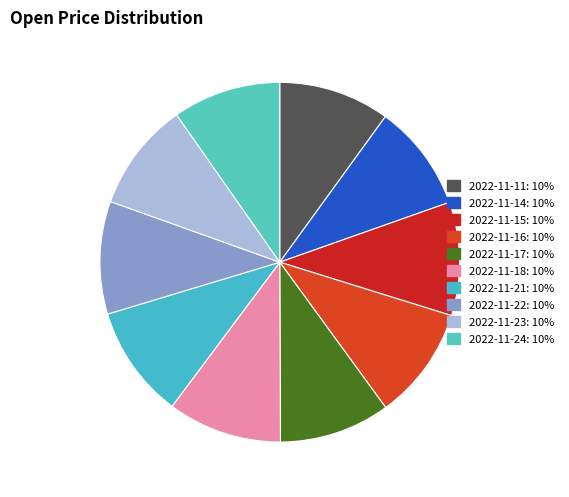

How many slices are in this pie chart?

10